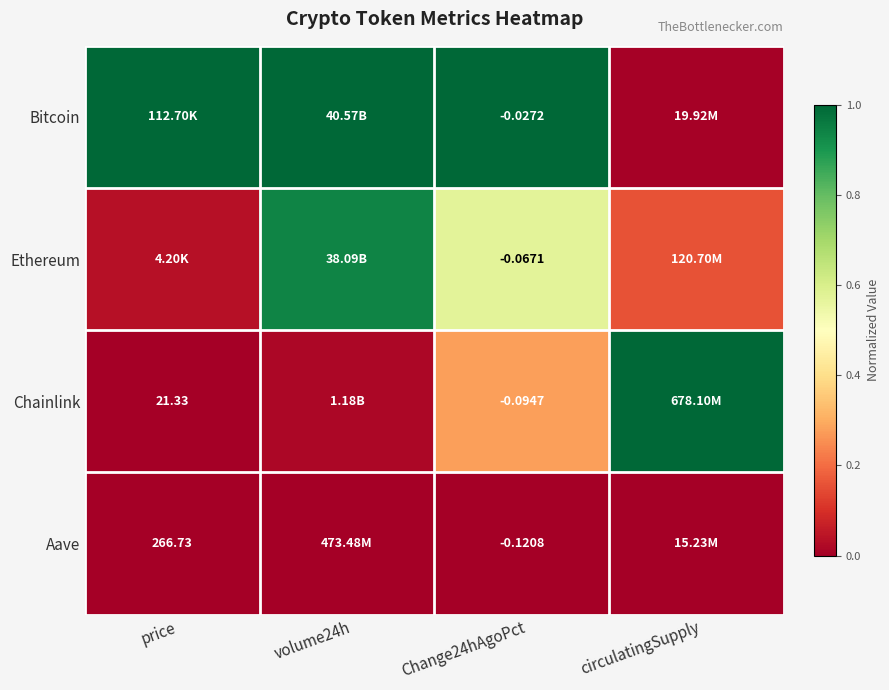

Is the value of Chainlink at price greater than the value of Ethereum at Change24hAgoPct?

Yes